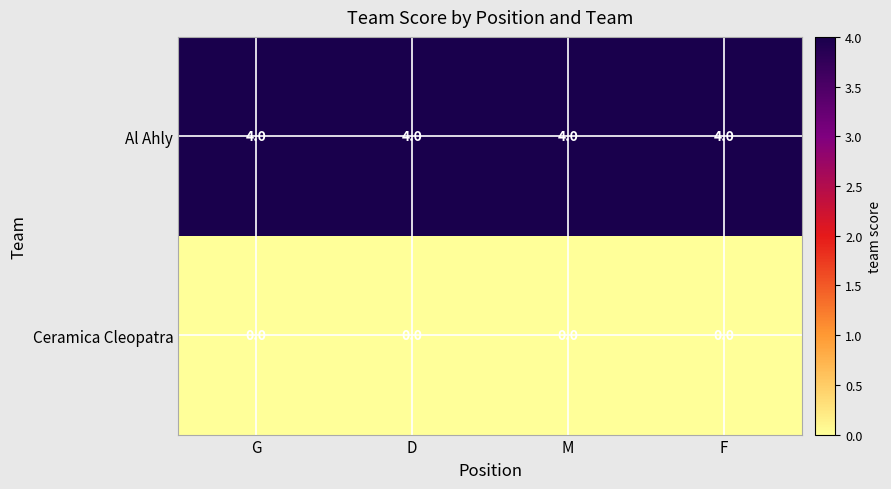

What is the difference between the highest and lowest values at M?

4